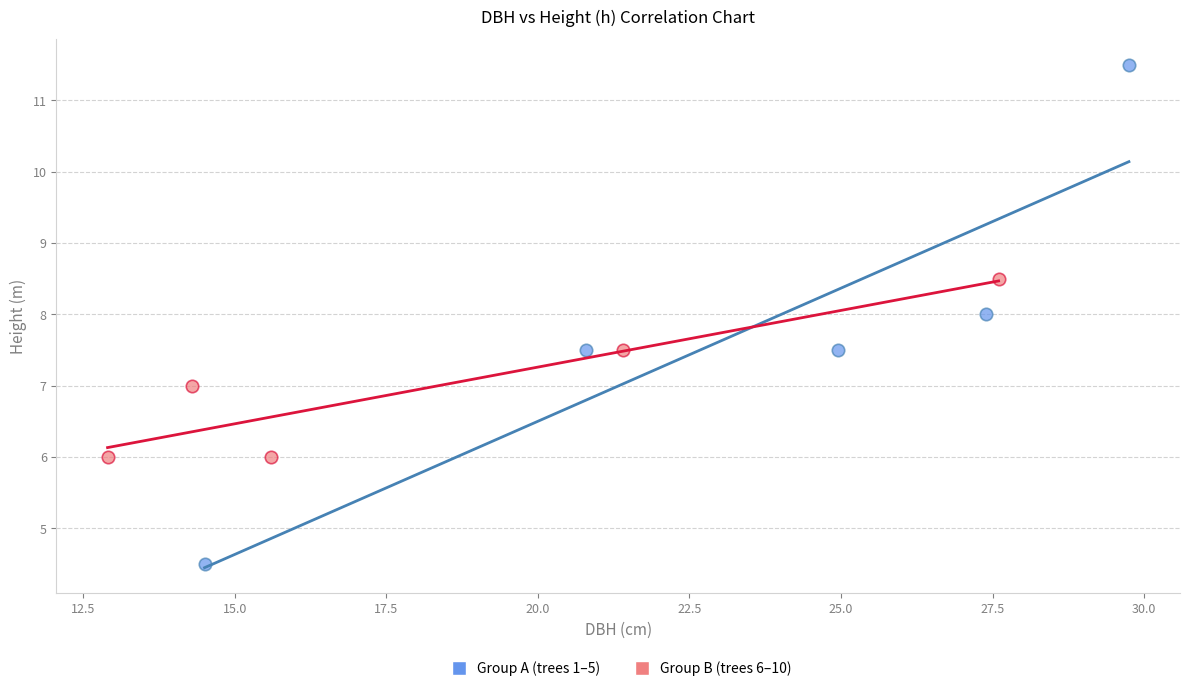

Which series reaches the minimum Y coordinate?

Group A (trees 1–5)